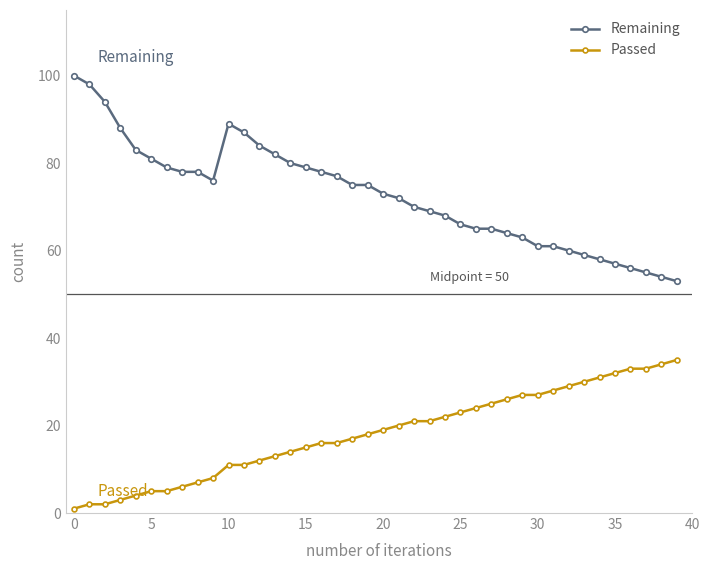

What is the difference between the maximum and minimum values in the Remaining series?

47